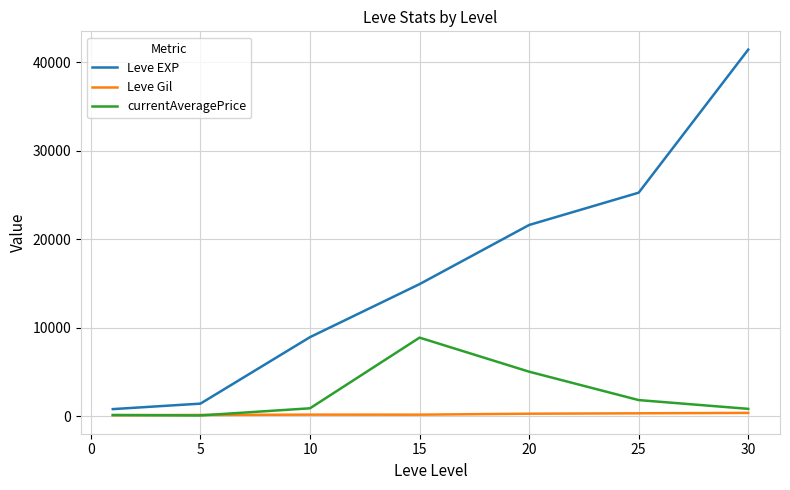

List the series in order of their peak value, lowest first.

Leve Gil, currentAveragePrice, Leve EXP